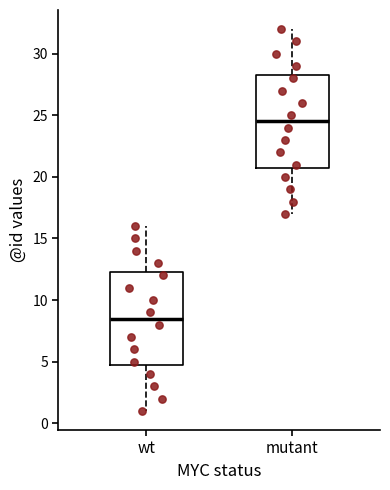

Where does the median line of the box for mutant sit on the y-axis? The values are not printed on the chart, so give them approximately, as read against the axis.

24.5